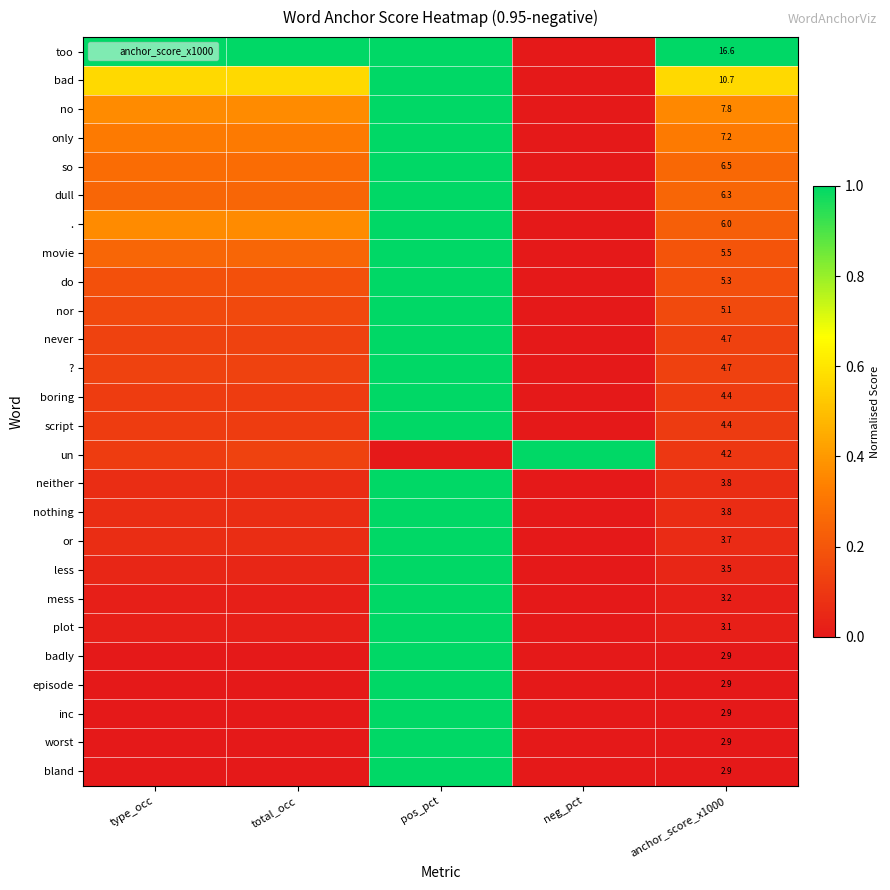

Rank the series at anchor_score_x1000 from lowest to highest value.

worst, bland, episode, inc, badly, plot, mess, less, or, nothing, neither, un, script, boring, ?, never, nor, do, movie, ., dull, so, only, no, bad, too